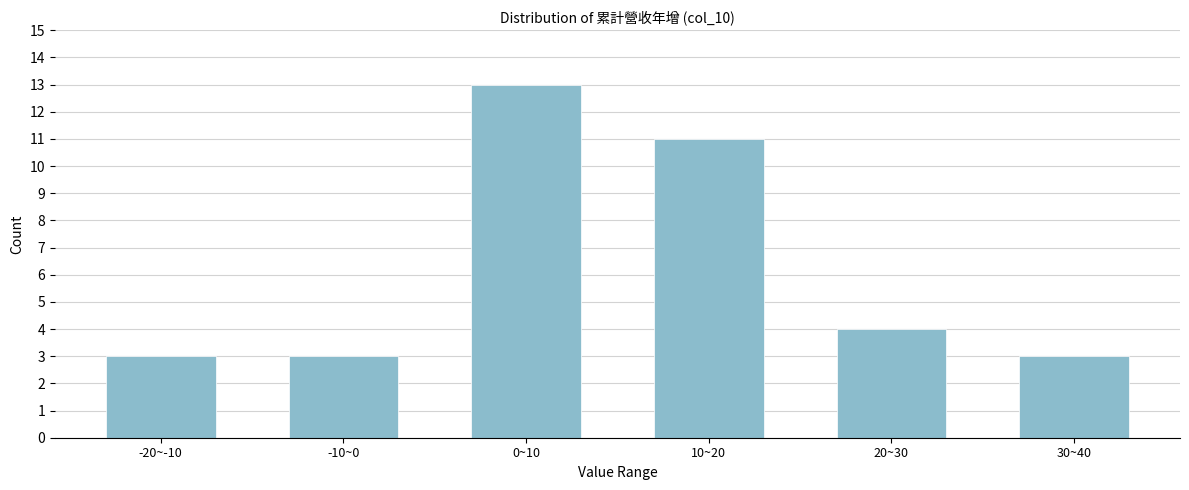

Reading right to left, what are all the values shown in this chart?

3	4	11	13	3	3